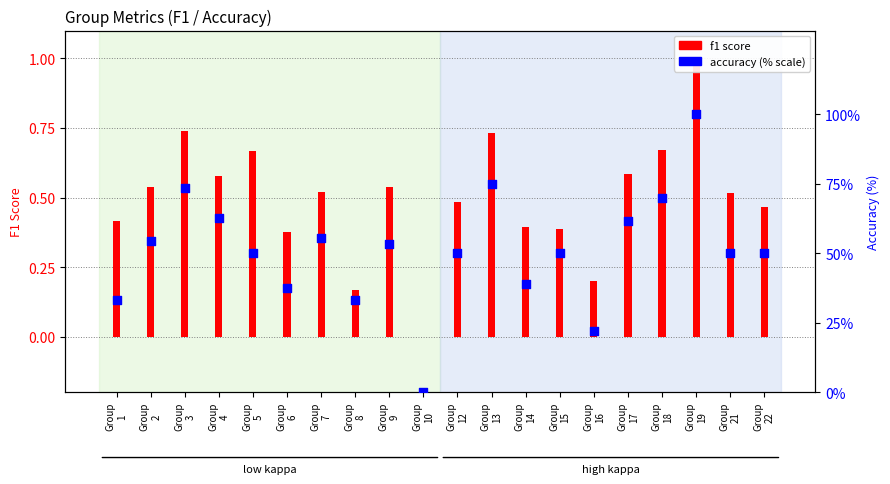

At how many categories does at least one series exceed 75?

1